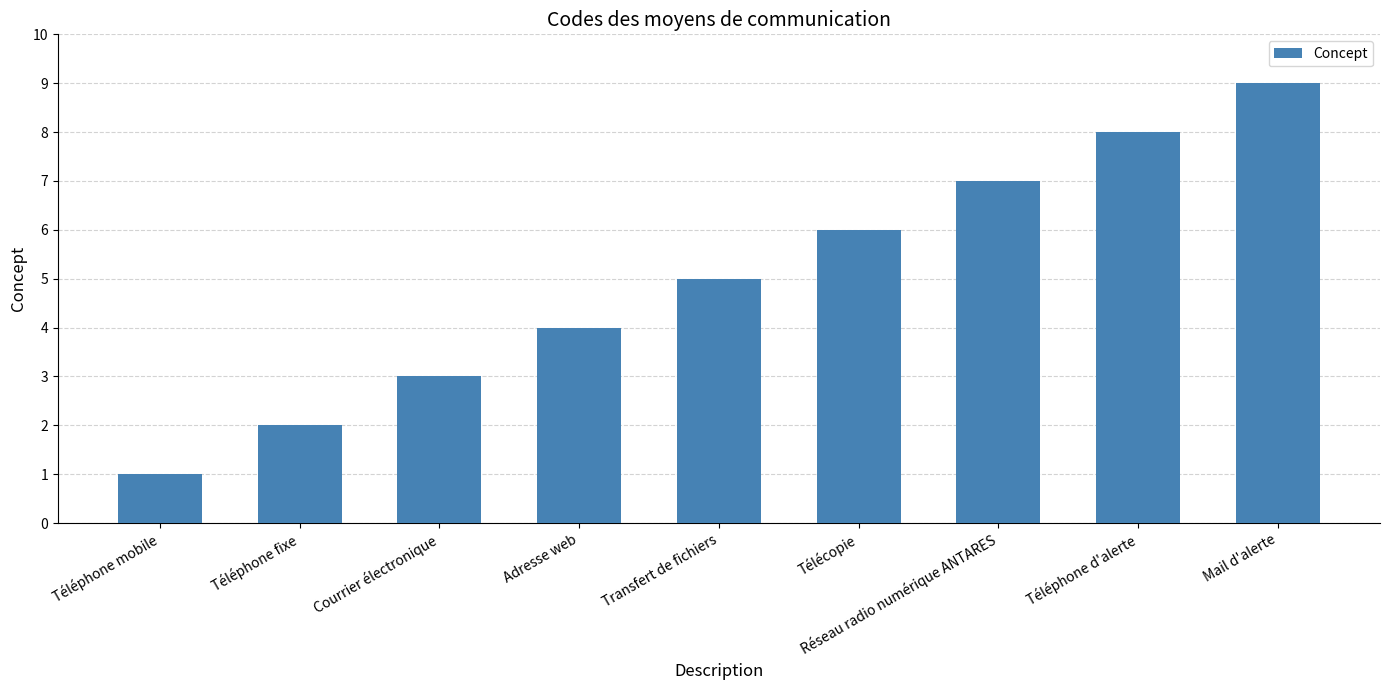

Are the bars horizontal?

No